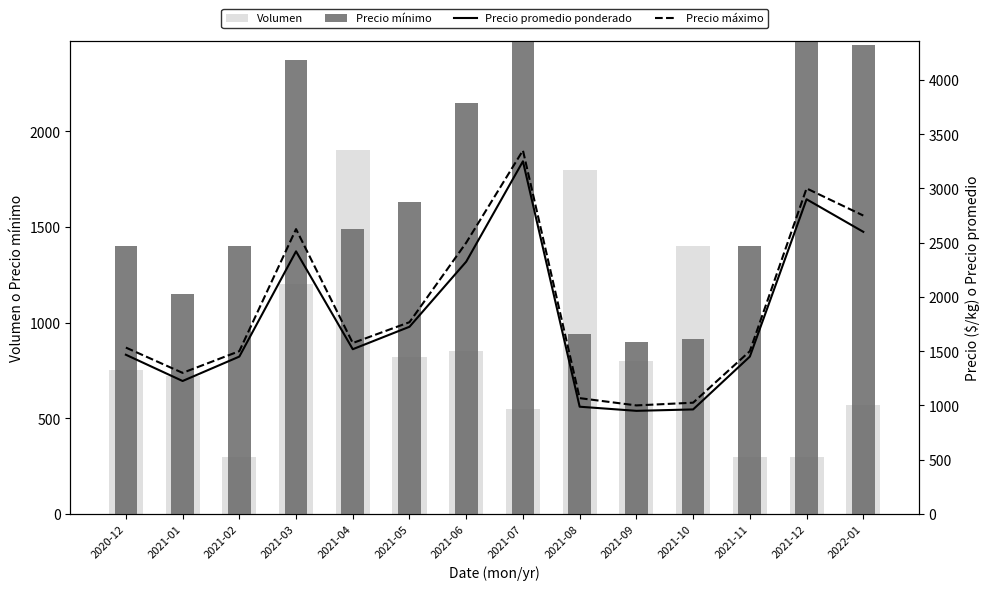

Is the value of Precio máximo at 2022-01 greater than the value of Volumen at 2021-11?

Yes